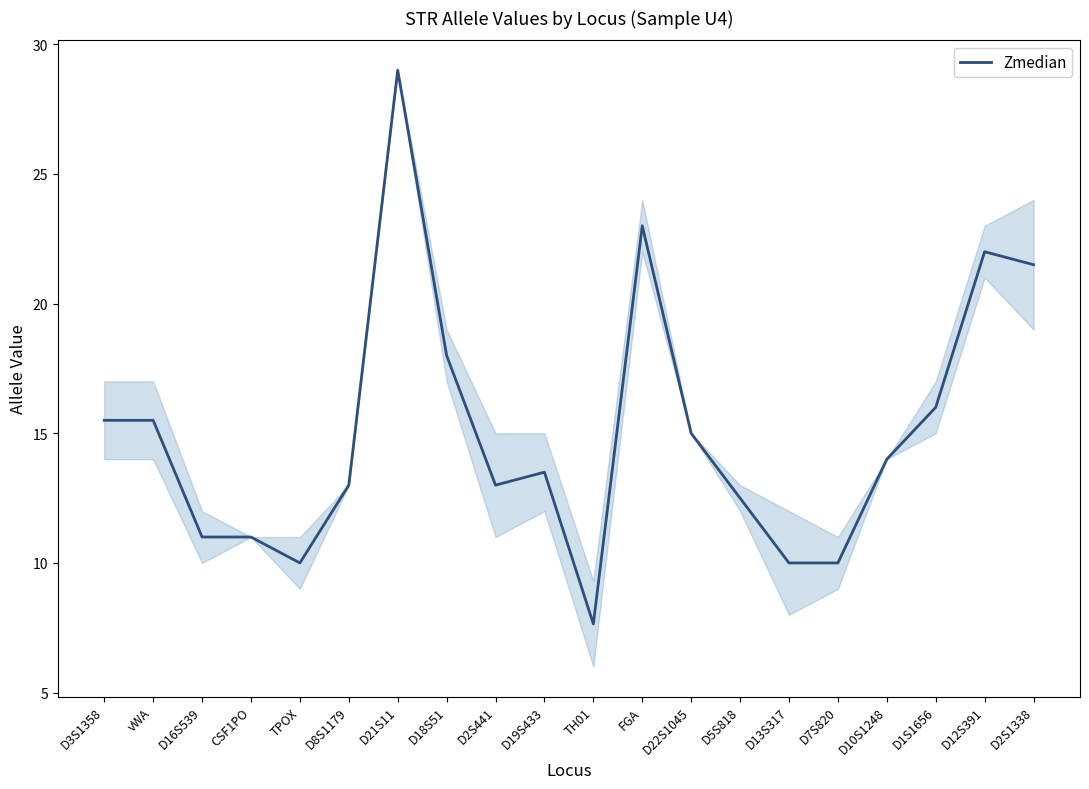

What is the approximate value at D13S317?

10.0